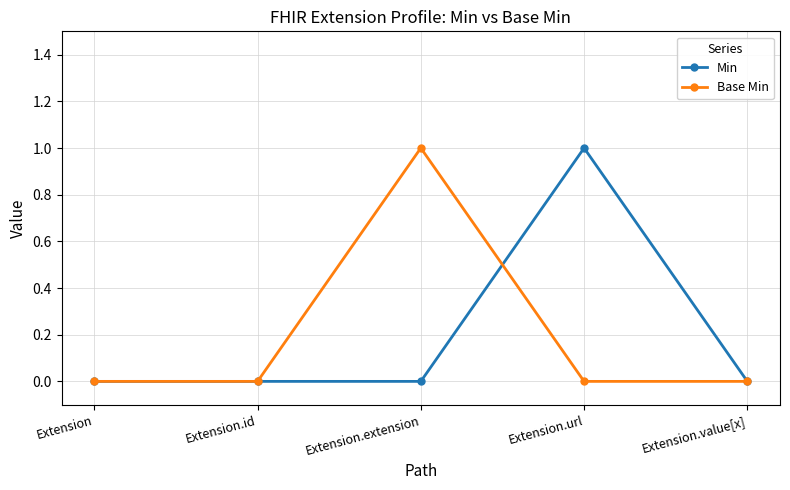

What is the greatest value displayed?

1